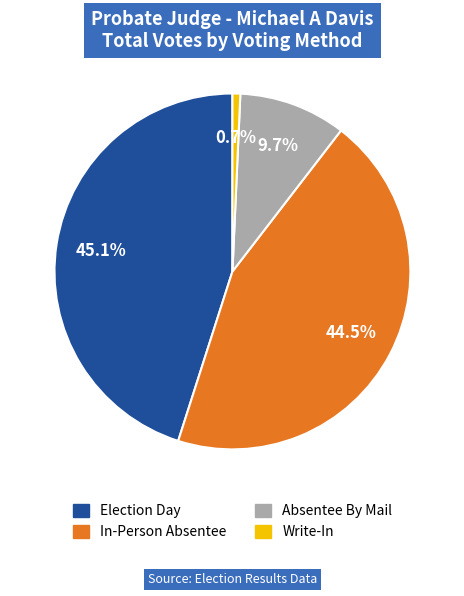

True or false: In-Person Absentee accounts for 39% of the total.

False